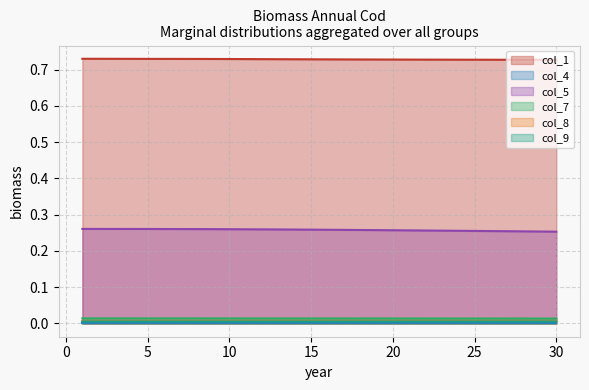

True or false: col_1 and col_5 cross at least once.

False